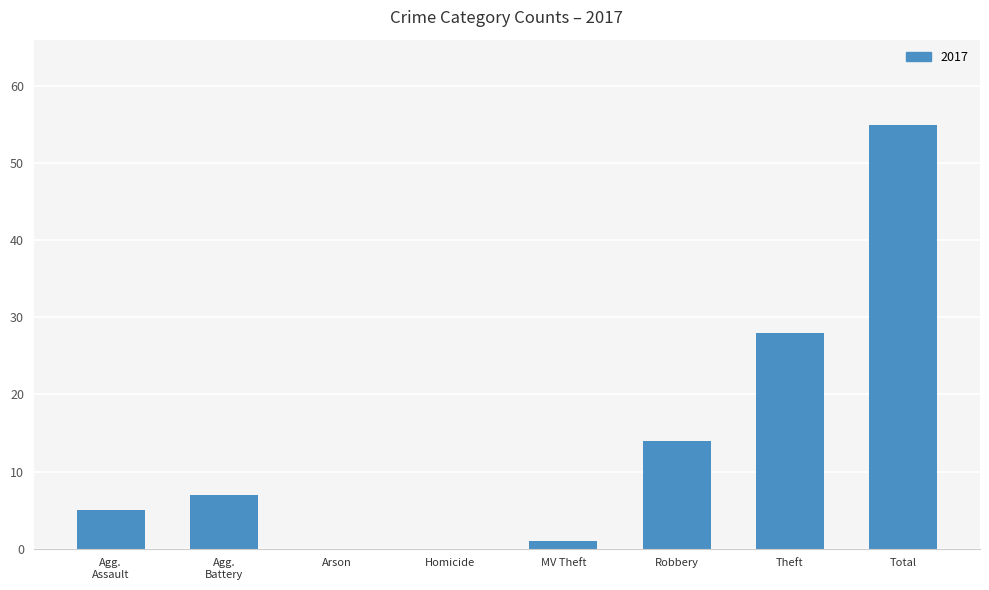

How many categories are shown in the chart?

8